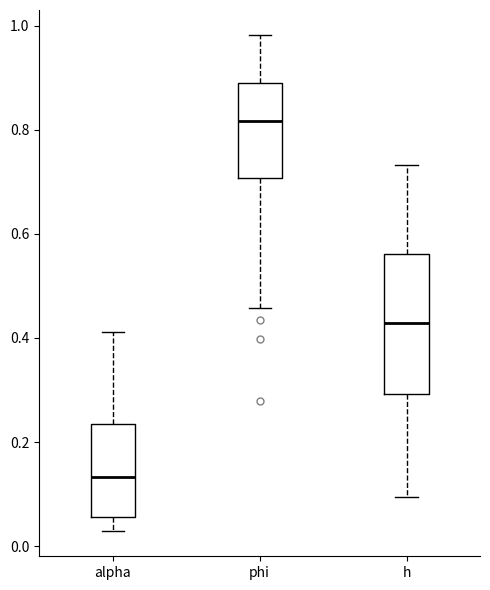

Reading left to right, read every box against the y-axis: the position of its median line, the range the box covers, and the ends of its whiskers. The values are not printed on the chart, so give them approximately, as read against the axis.

alpha: median 0.14, box 0.06 to 0.24, whiskers 0.02 to 0.42
phi: median 0.82, box 0.70 to 0.88, whiskers 0.46 to 0.98
h: median 0.42, box 0.30 to 0.56, whiskers 0.10 to 0.74